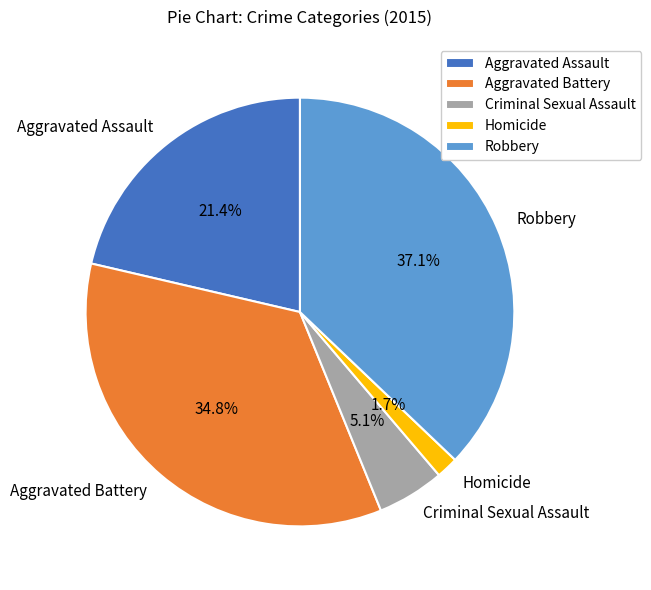

Approximately how many times larger is the value at Aggravated Assault compared to Robbery?

0.6